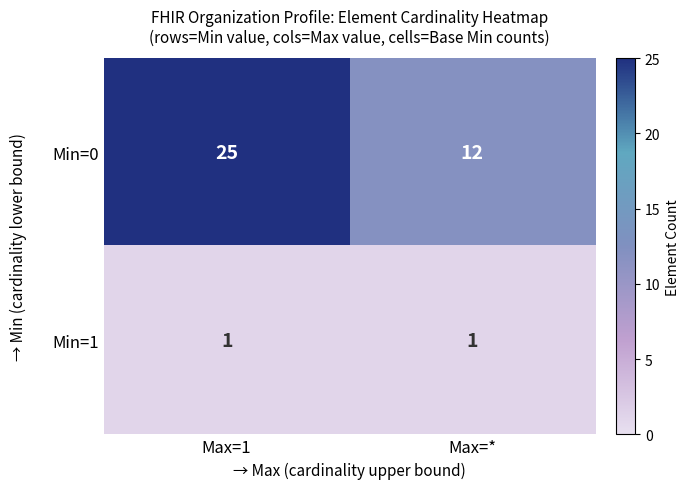

Is it true that Min=0 equals 19 at Max=*?

False